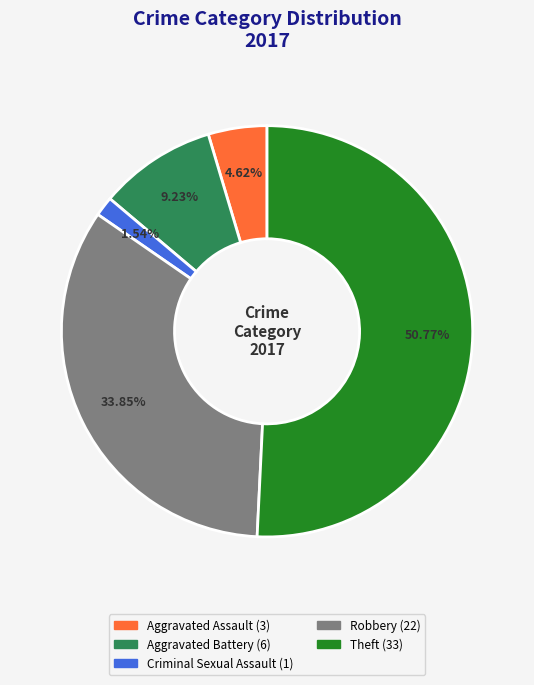

Count the number of slices in the pie.

5